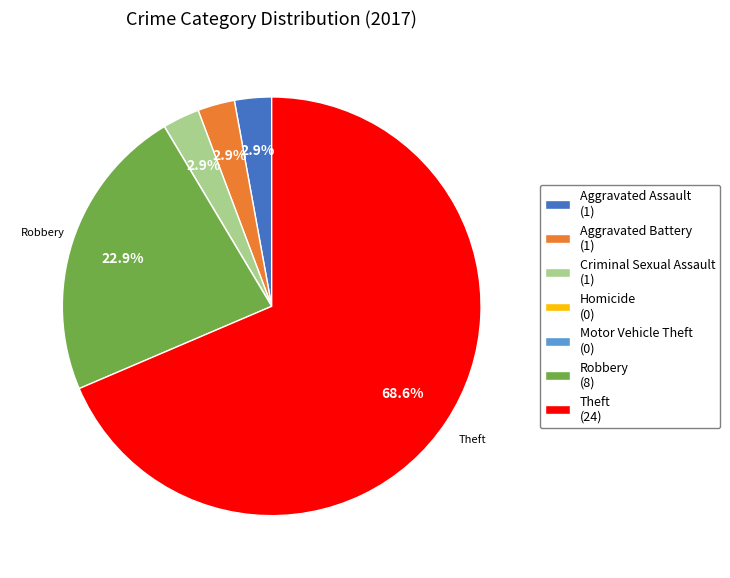

Does any single category account for the majority?

Yes